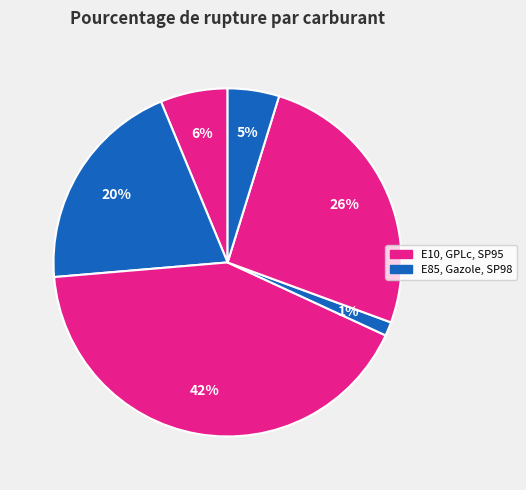

How many slices are in this pie chart?

6